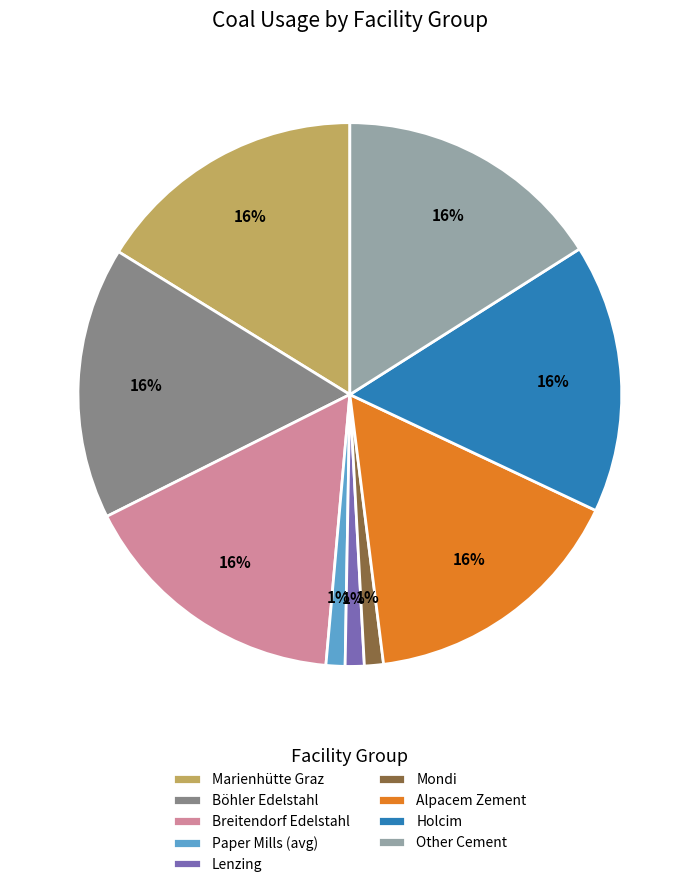

To the nearest percent, what portion does Böhler Edelstahl represent?

16%